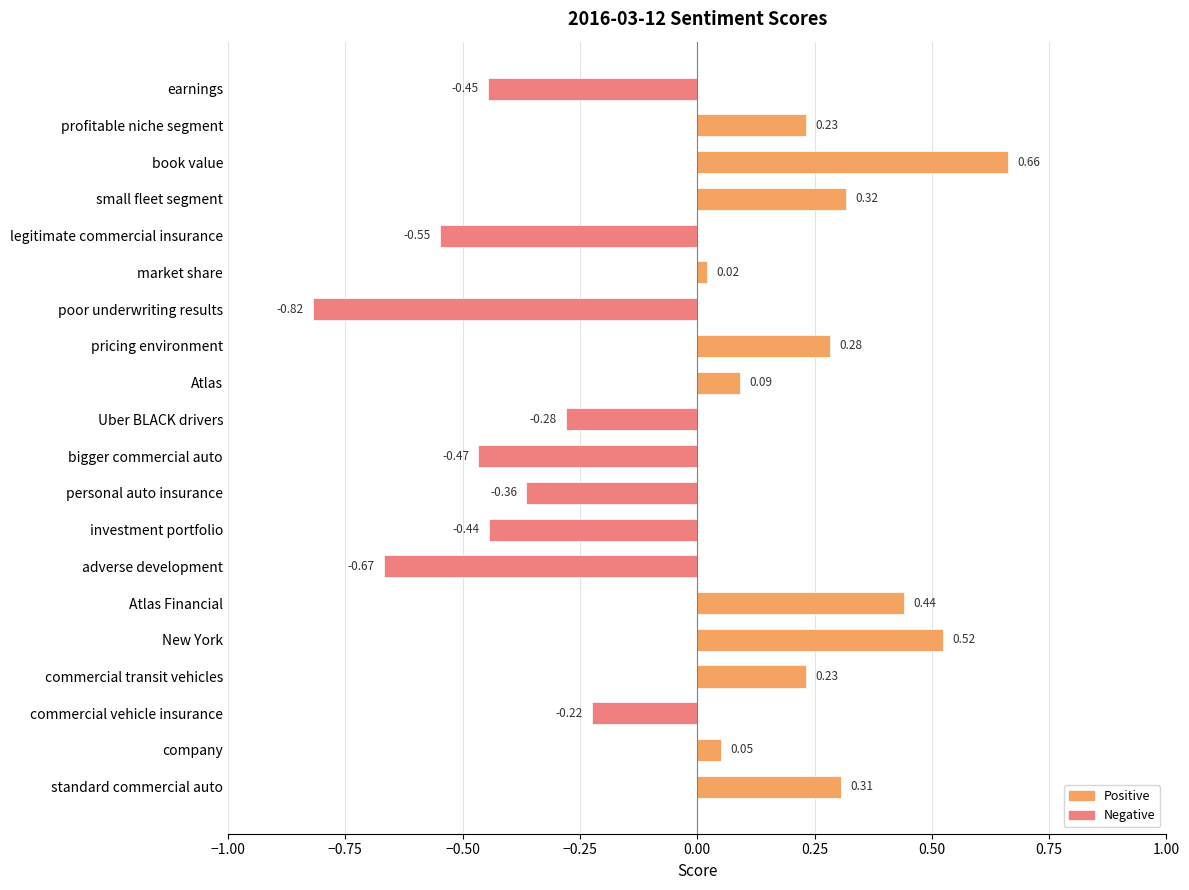

How many data points are less than 0?

9